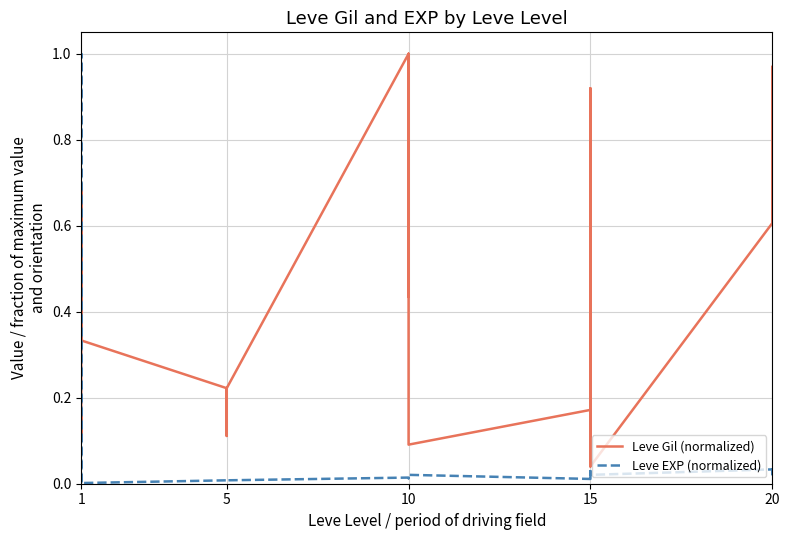

Where do Leve Gil (normalized) and Leve EXP (normalized) first cross each other?

1 and 1